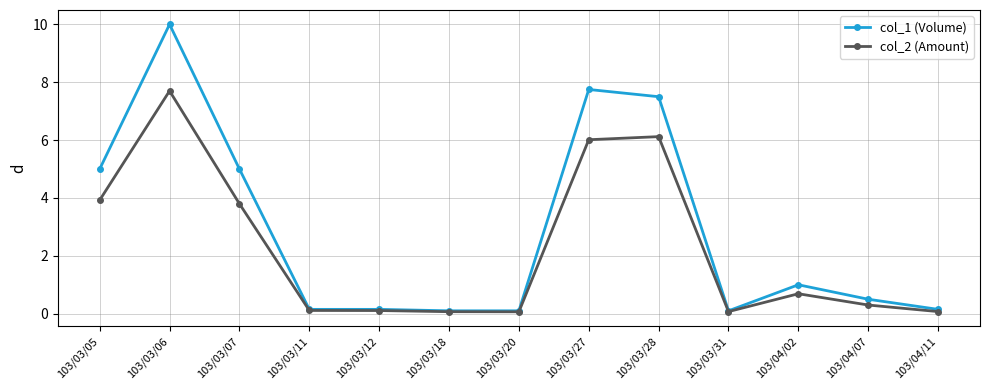

What is the greatest value displayed?

10.0